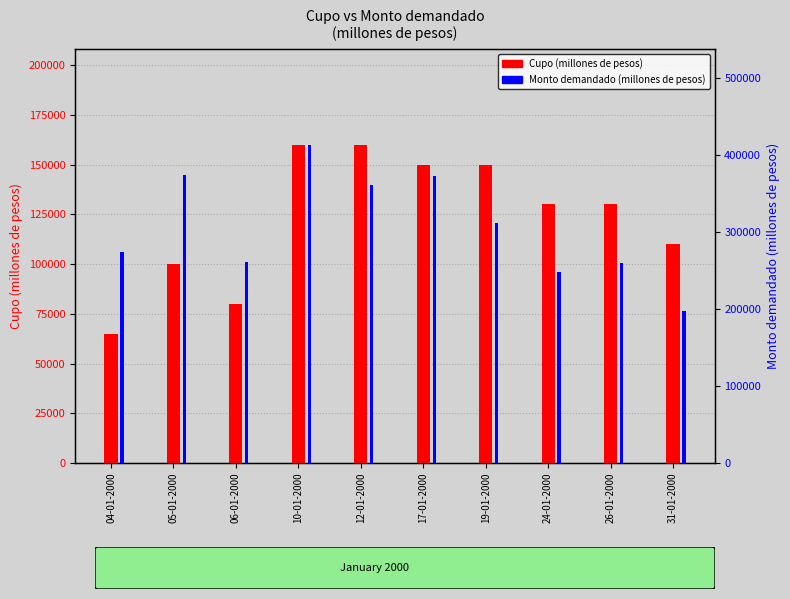

Reading right to left, what are all the values shown in this chart?

Cupo (millones de pesos): 110000	130000	130000	150000	150000	160000	160000	80000	100000	65000
Monto demandado (millones de pesos): 197700	259700	248700	311800	372700	361700	413900	260800	374100	274600